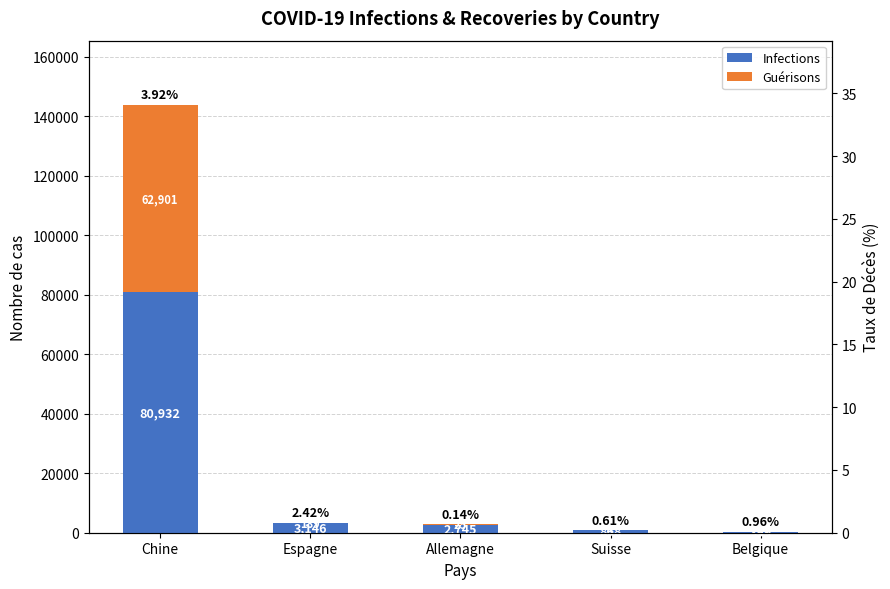

True or false: Infections has a value of 212 at Belgique.

False